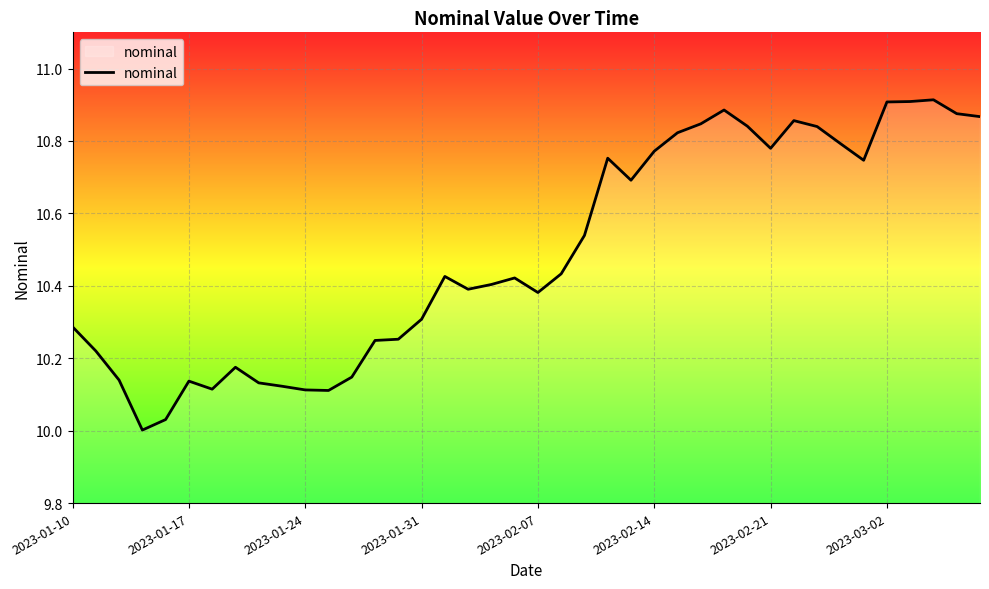

What is the difference between the maximum and minimum values?

0.9